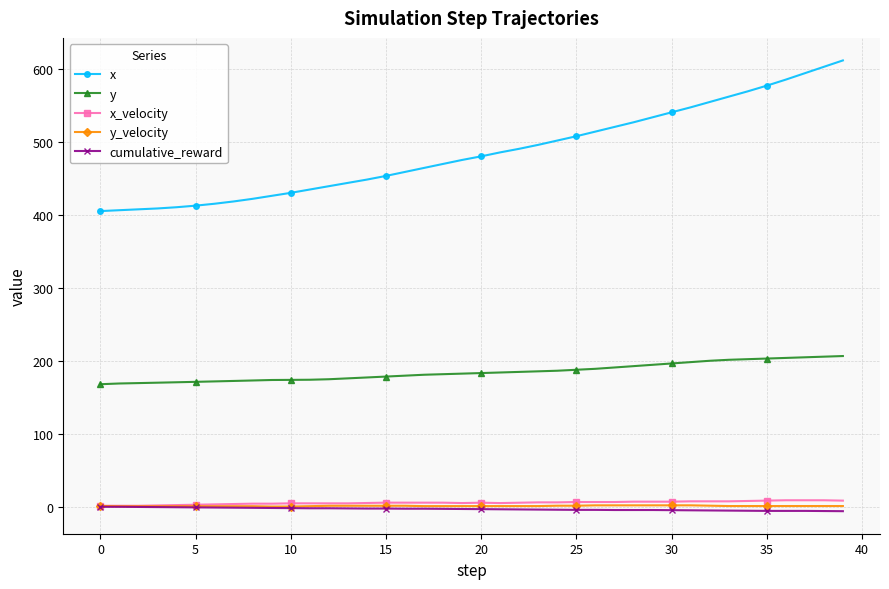

Is this an area chart (filled region under the line)?

No